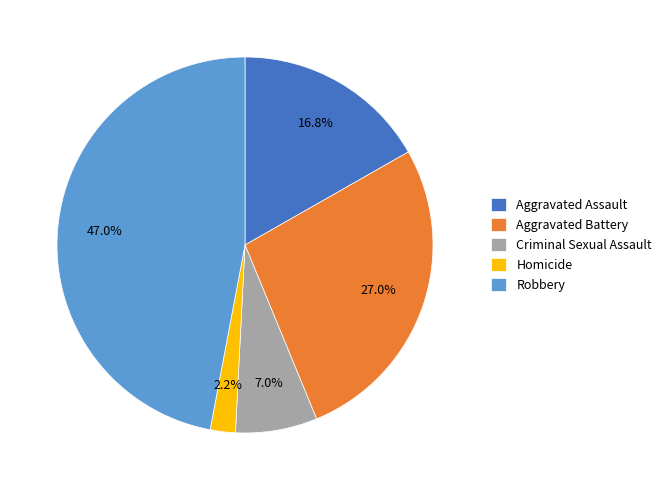

Does Robbery represent more than half of the total?

No